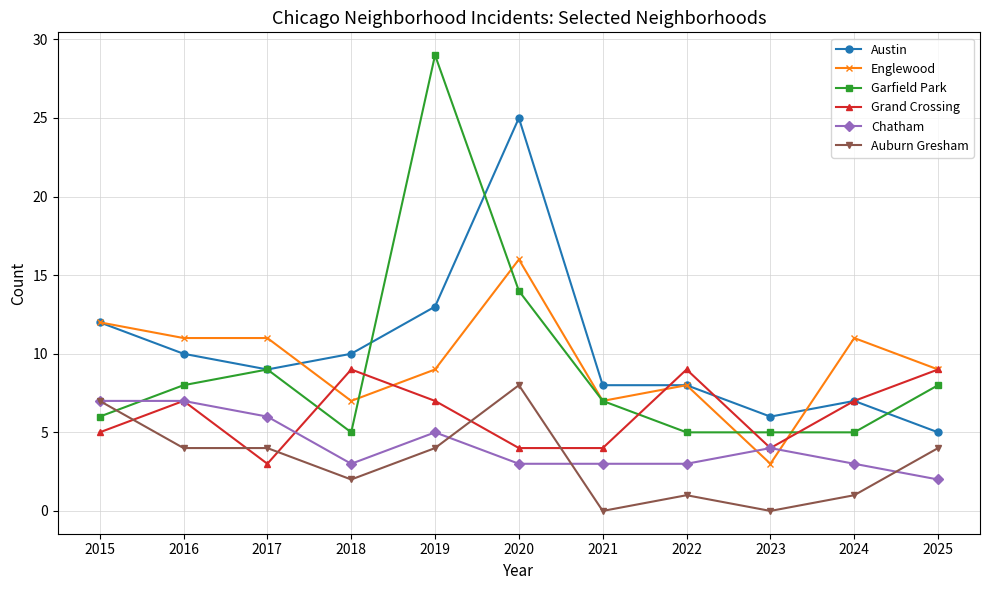

Reading left to right, transcribe all the data shown in this chart.

Austin: 2015=12	2016=10	2017=9	2018=10	2019=13	2020=25	2021=8	2022=8	2023=6	2024=7	2025=5
Englewood: 2015=12	2016=11	2017=11	2018=7	2019=9	2020=16	2021=7	2022=8	2023=3	2024=11	2025=9
Garfield Park: 2015=6	2016=8	2017=9	2018=5	2019=29	2020=14	2021=7	2022=5	2023=5	2024=5	2025=8
Grand Crossing: 2015=5	2016=7	2017=3	2018=9	2019=7	2020=4	2021=4	2022=9	2023=4	2024=7	2025=9
Chatham: 2015=7	2016=7	2017=6	2018=3	2019=5	2020=3	2021=3	2022=3	2023=4	2024=3	2025=2
Auburn Gresham: 2015=7	2016=4	2017=4	2018=2	2019=4	2020=8	2021=0	2022=1	2023=0	2024=1	2025=4